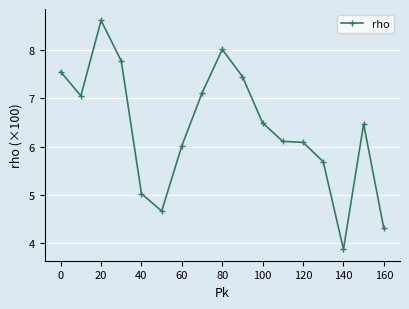

What is the greatest value displayed?

8.6